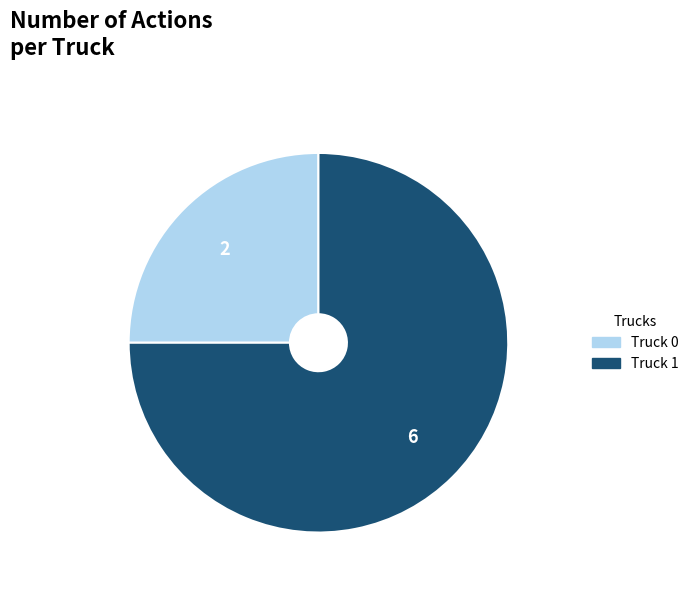

Count the number of slices in the pie.

2